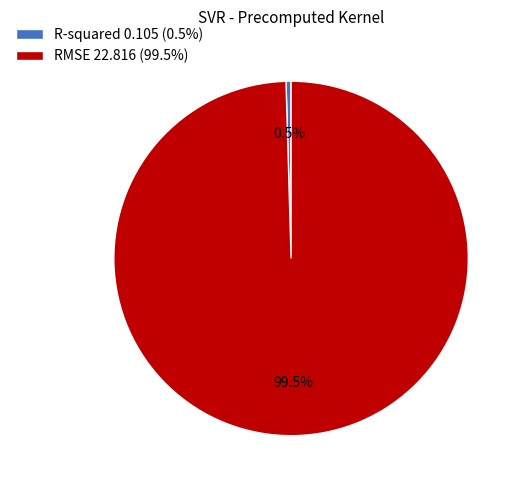

What percentage is NOT represented by RMSE?

0.5%